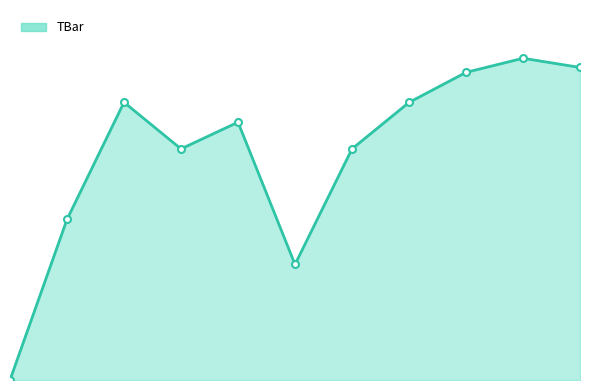

What is the difference between the values at 0 and 2?

24.0